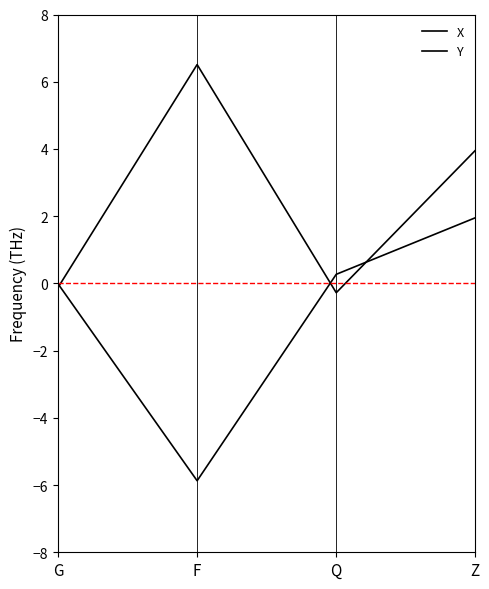

What is the total value across all series at F?

0.6